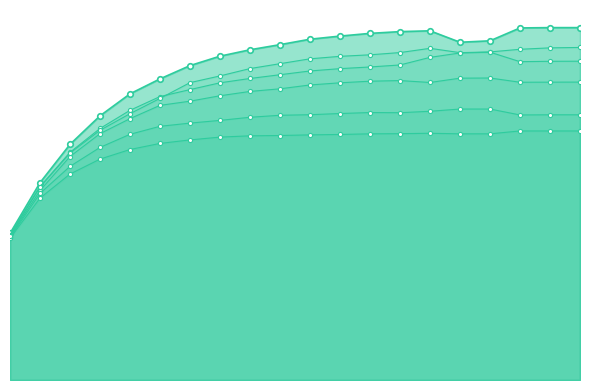

At which label is 256 closest to 3?

3